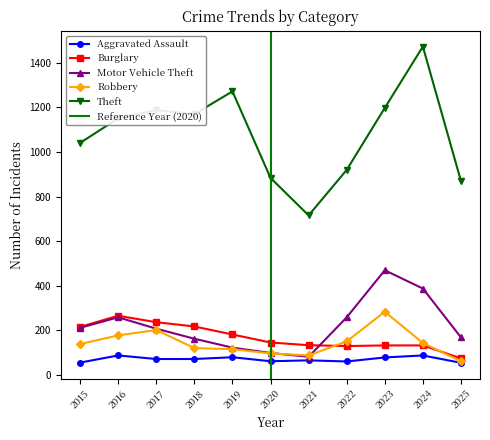

What is the value of the Motor Vehicle Theft point at the 6th from the left?

99